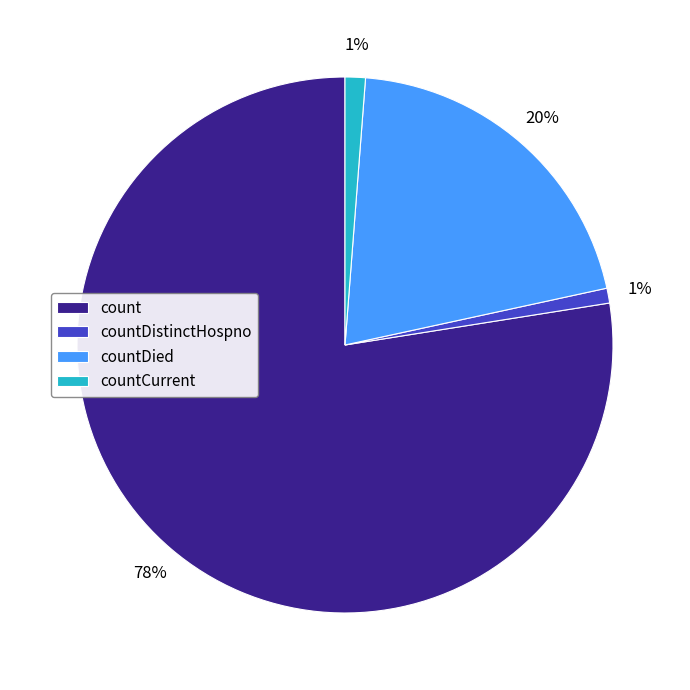

Combined, do countCurrent and count account for over 50%?

Yes